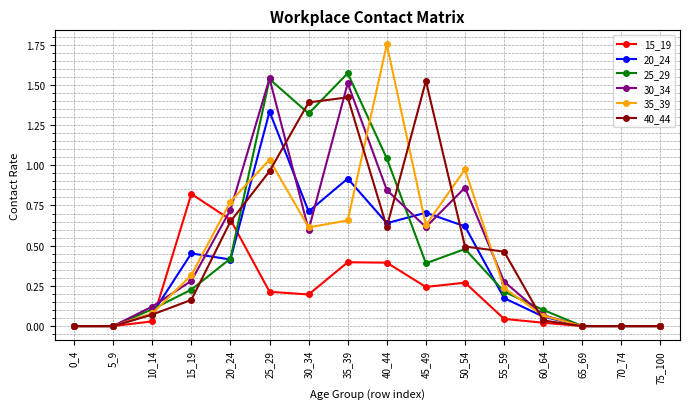

Where is the first local maximum for 30_34?

25_29